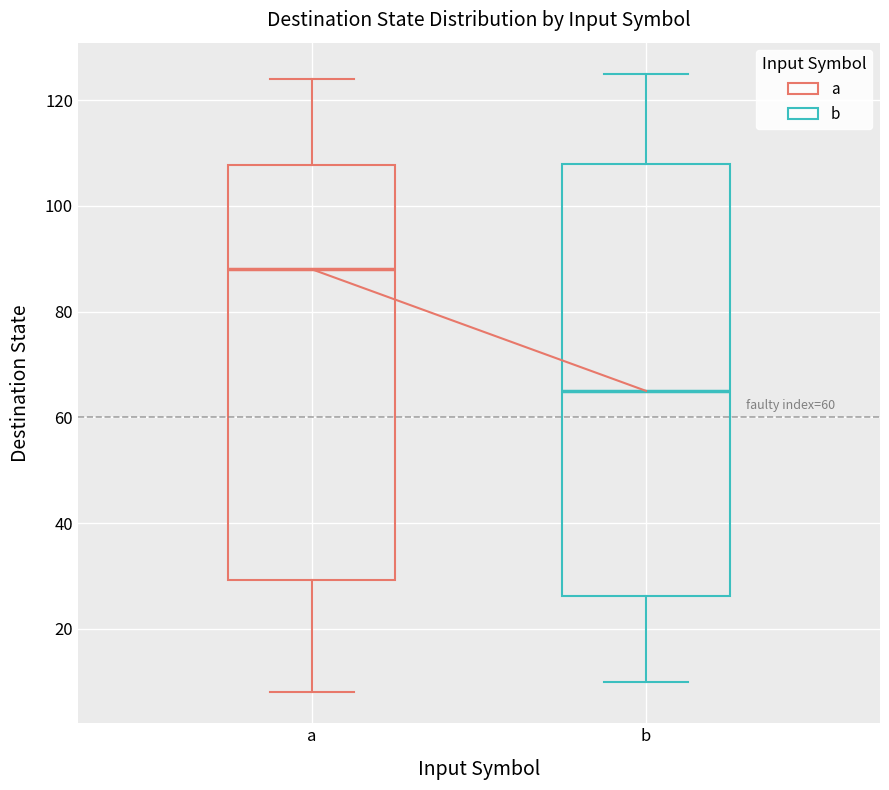

Reading left to right, read every box against the y-axis: the position of its median line, the range the box covers, and the ends of its whiskers. The values are not printed on the chart, so give them approximately, as read against the axis.

a: median 88, box 30 to 108, whiskers 8 to 124
b: median 66, box 26 to 108, whiskers 10 to 126